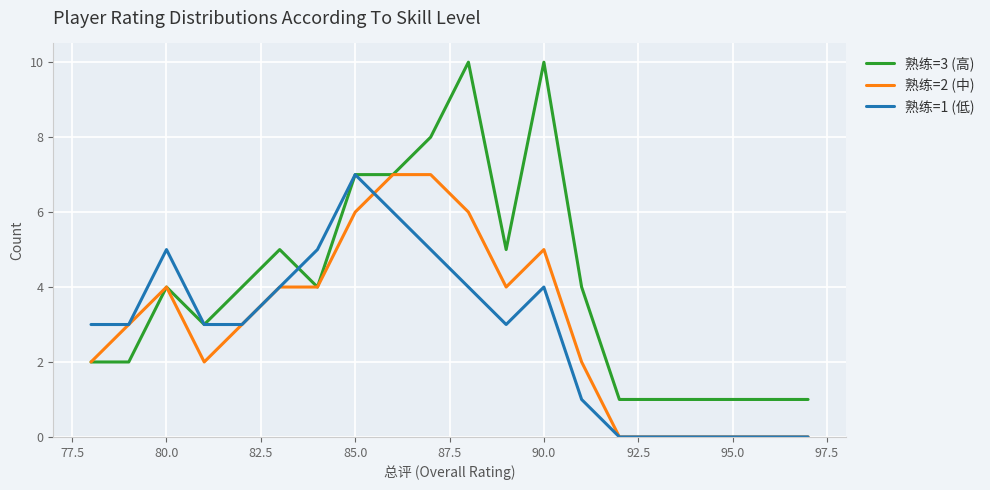

How many lines are shown in the chart?

3